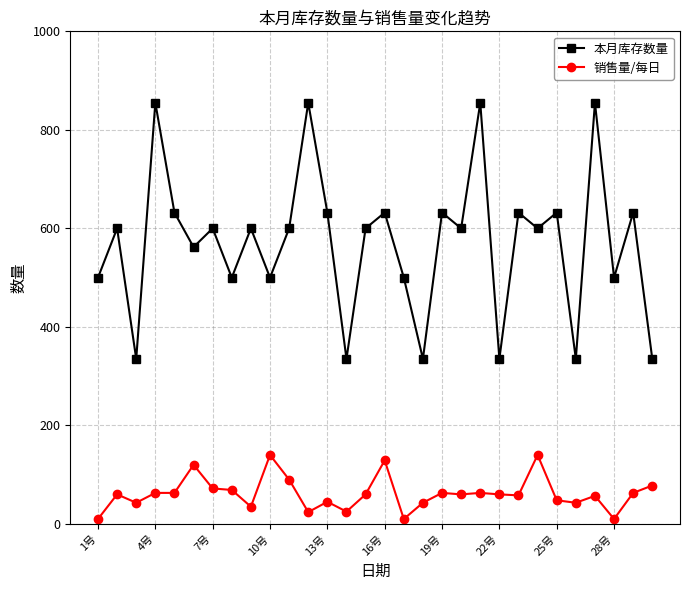

What is the sum of all 销售量/每日 values?

1844